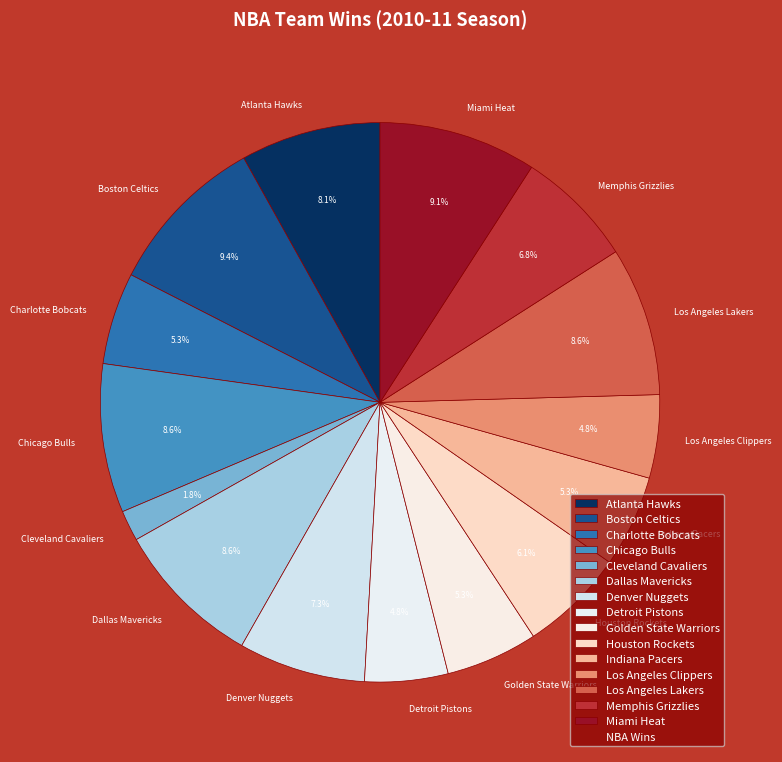

How many slices are in this pie chart?

15